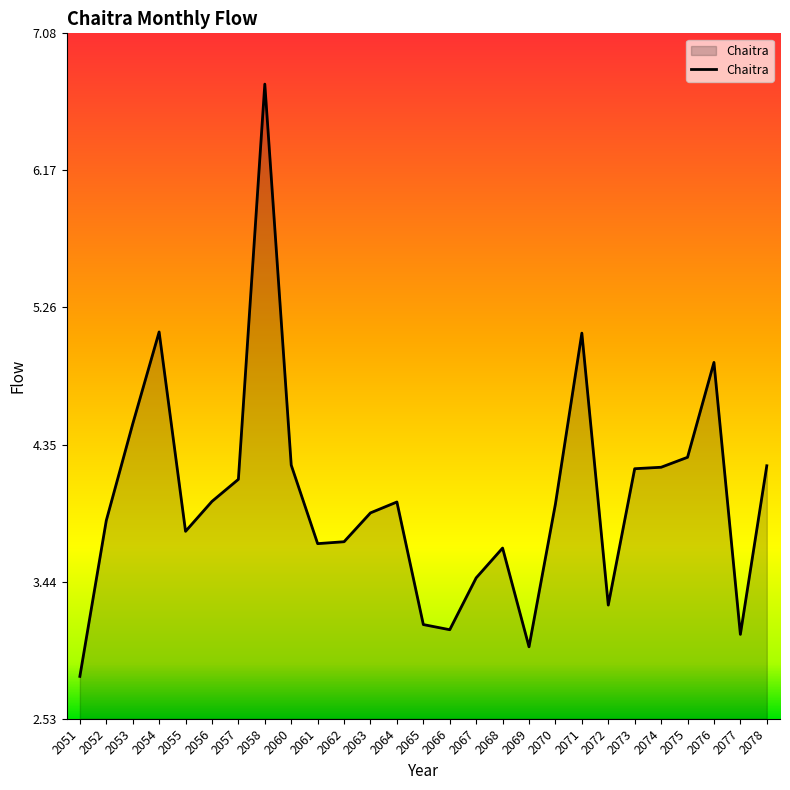

What is the maximum value shown in the chart?

6.7